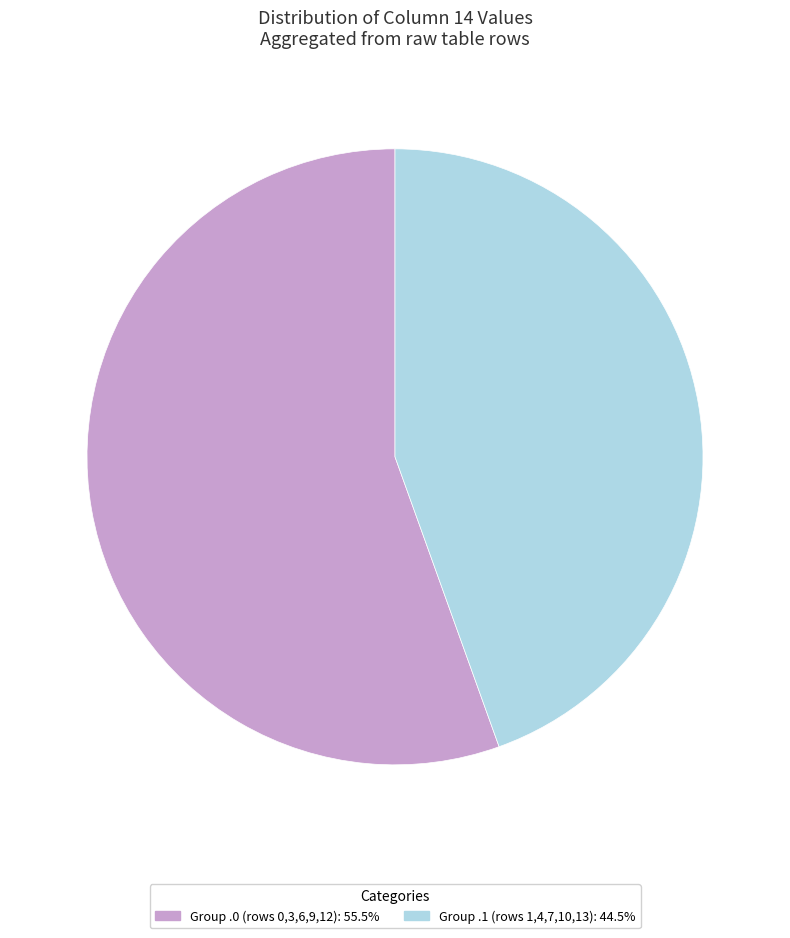

Combined, do Group .0 (rows 0,3,6,9,12): 55.5% and Group .1 (rows 1,4,7,10,13): 44.5% account for over 50%?

Yes